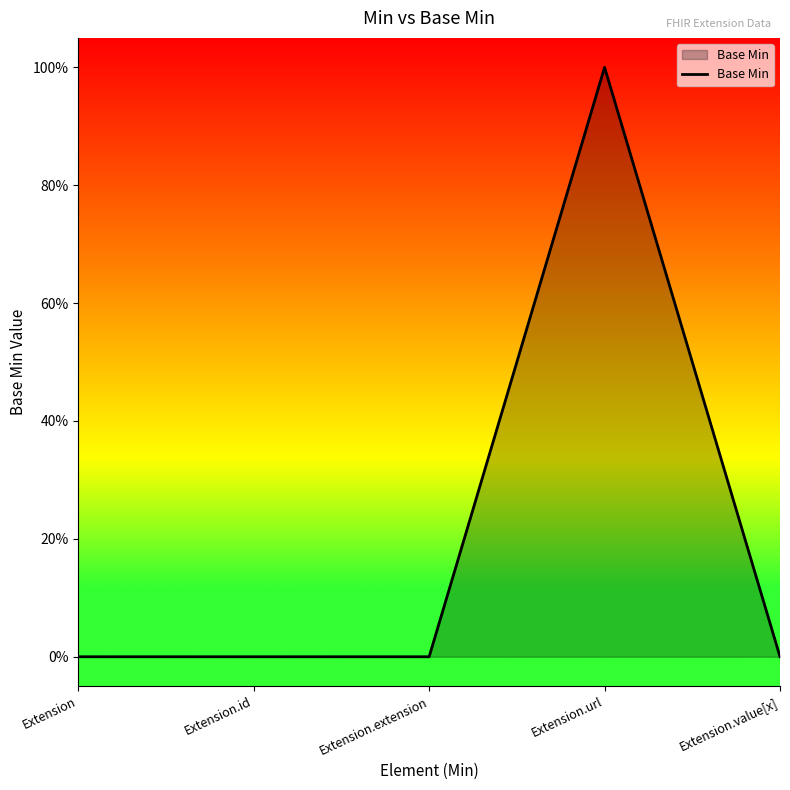

Does the chart display data point markers on the line(s)?

No